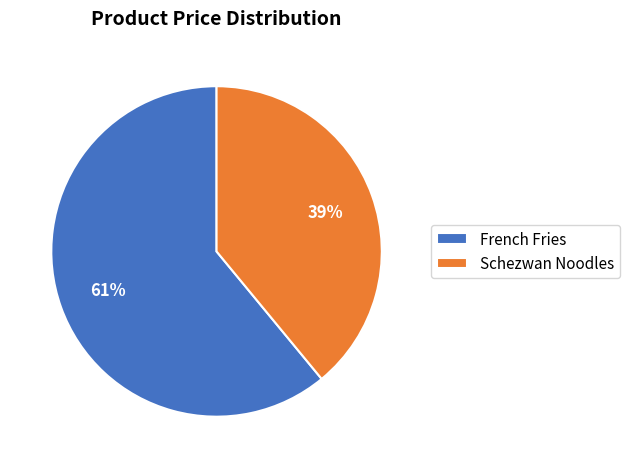

To the nearest percent, what portion does French Fries represent?

61%